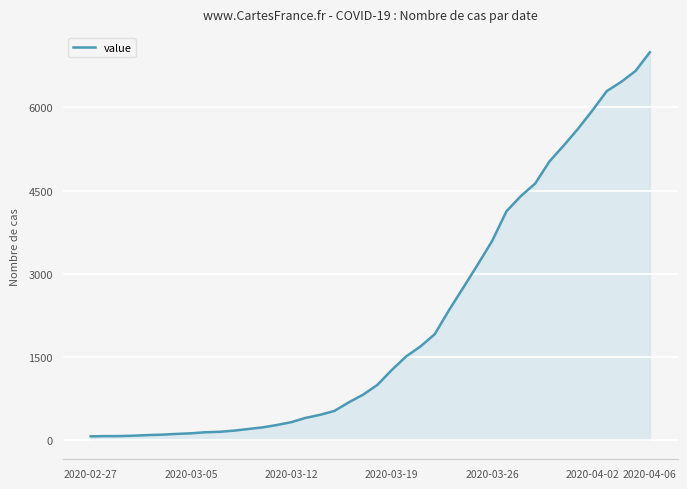

What is the greatest value displayed?

6995